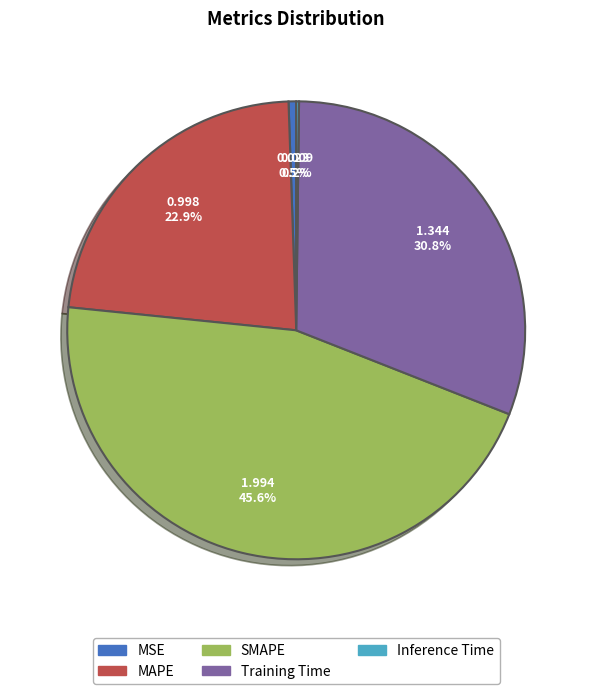

Does Training Time account for over 50% of the chart?

No